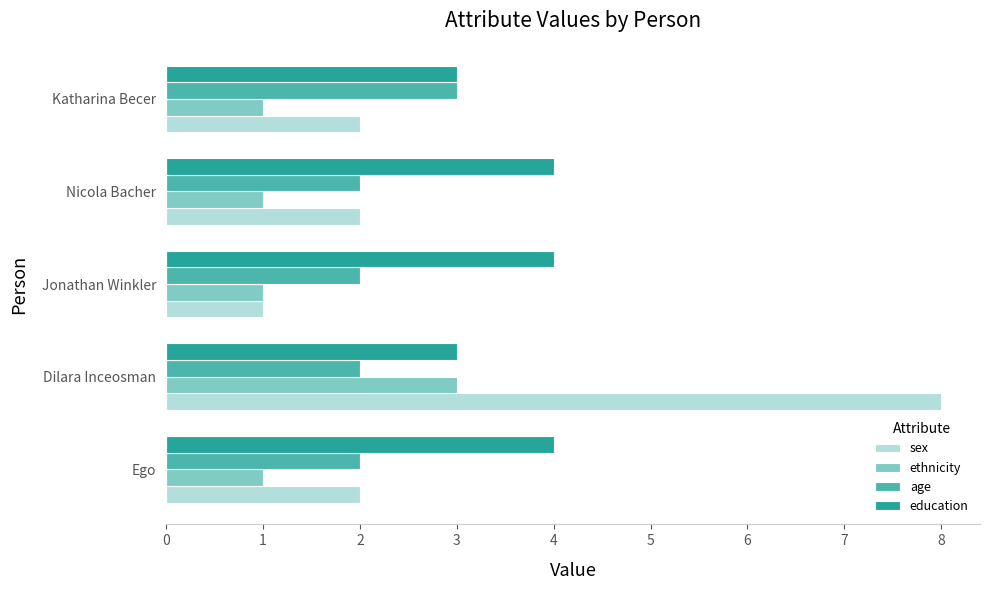

At how many categories does at least one series exceed 1?

5